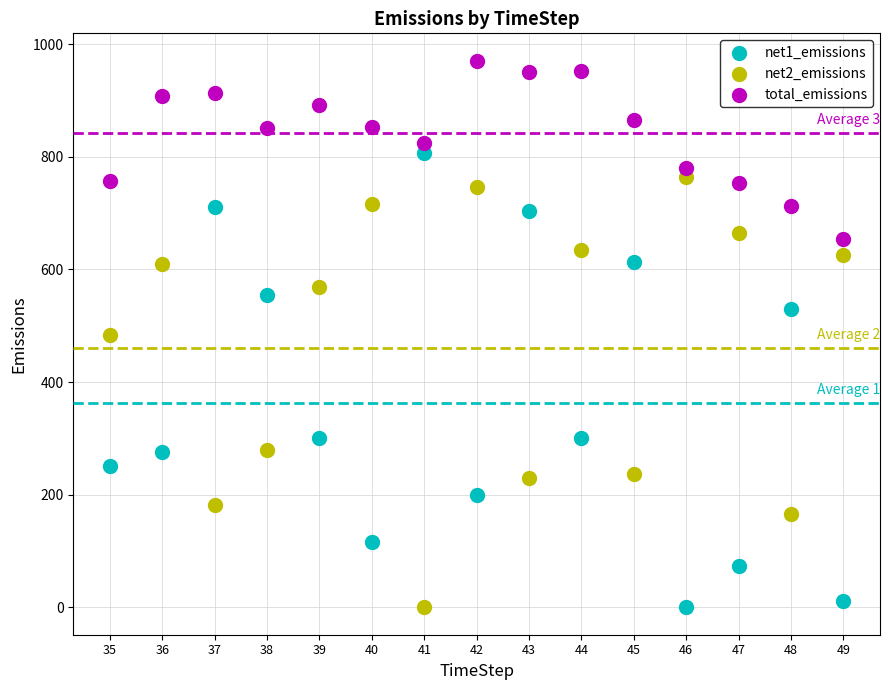

Which series contains the highest Y value?

total_emissions